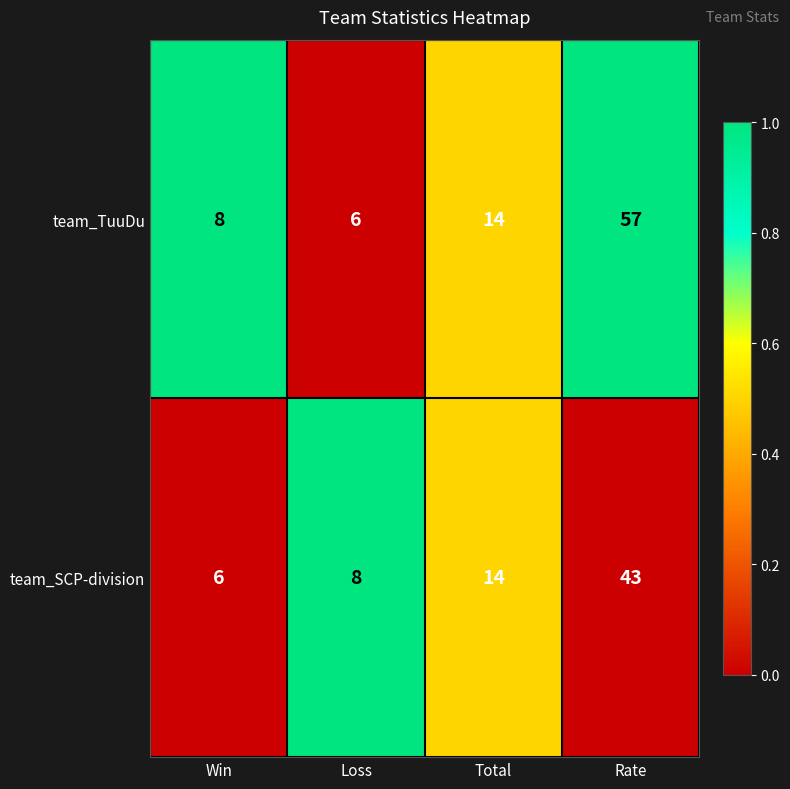

At which category is the sum across all series the highest?

Rate